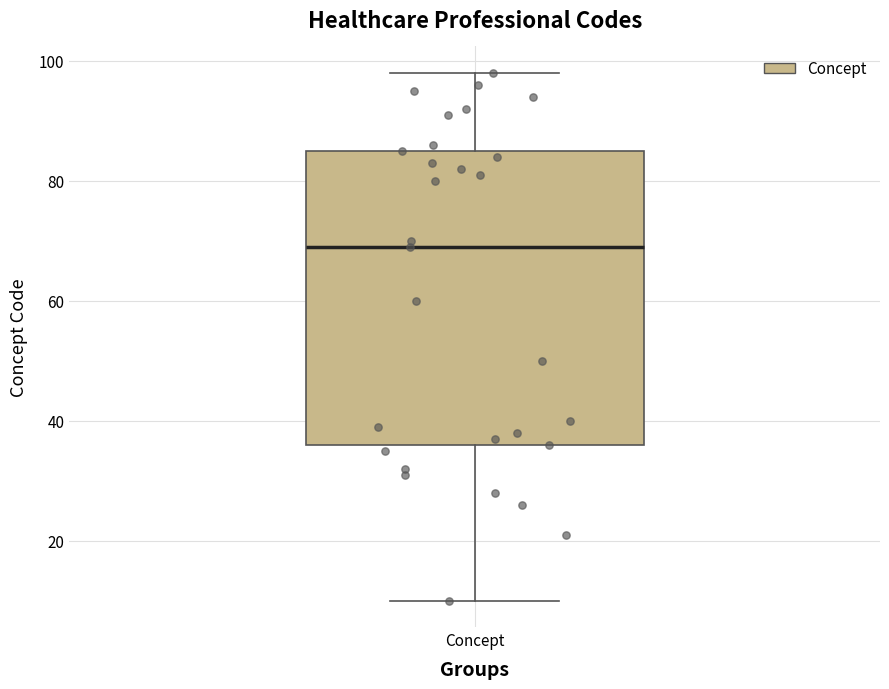

Where does the upper whisker of the box for Concept end on the y-axis? The values are not printed on the chart, so give them approximately, as read against the axis.

98